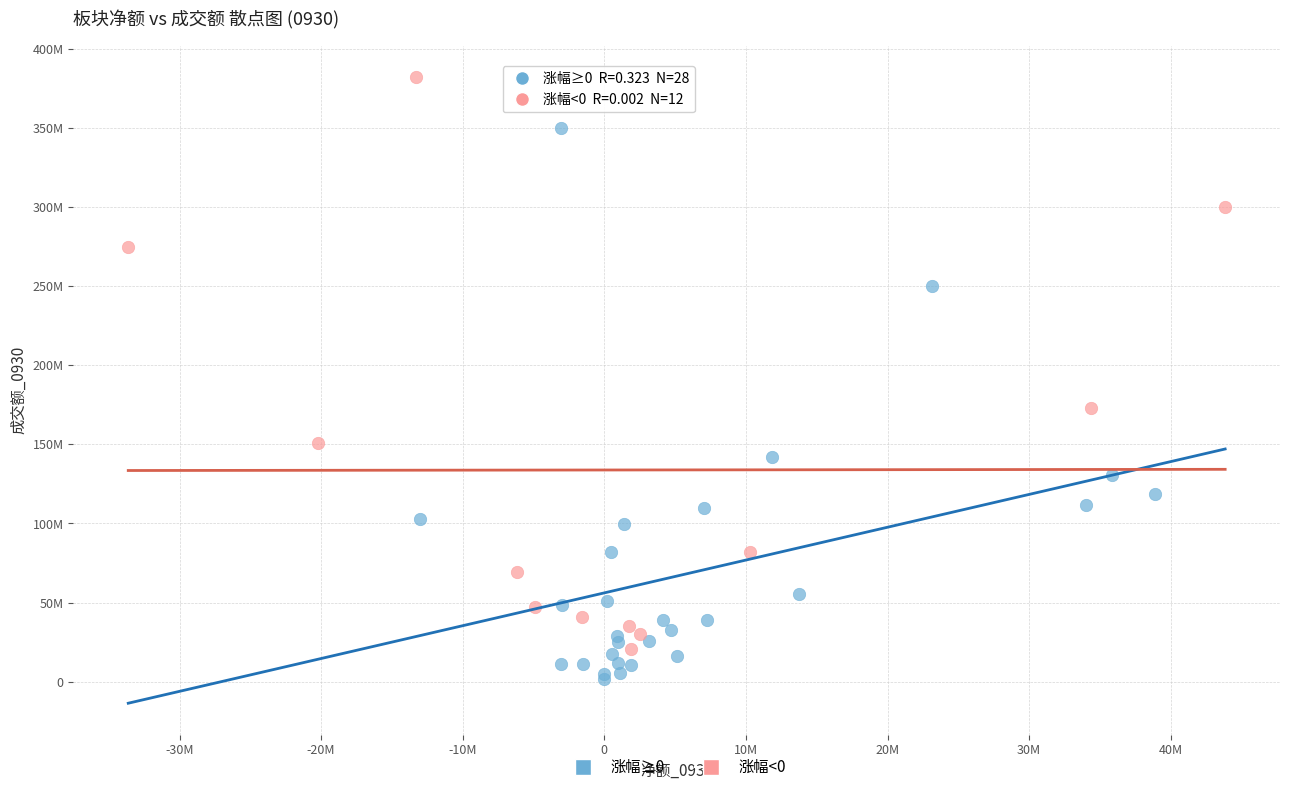

Which series has the largest Y range (max minus min)?

涨幅<0